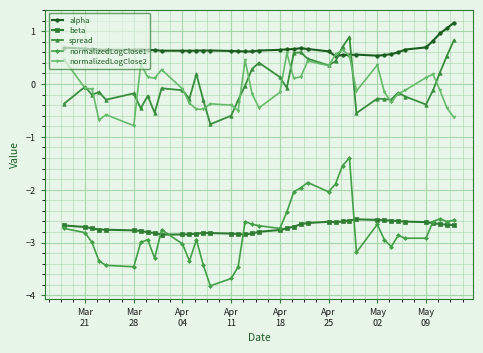

True or false: beta and alpha cross at least once.

False